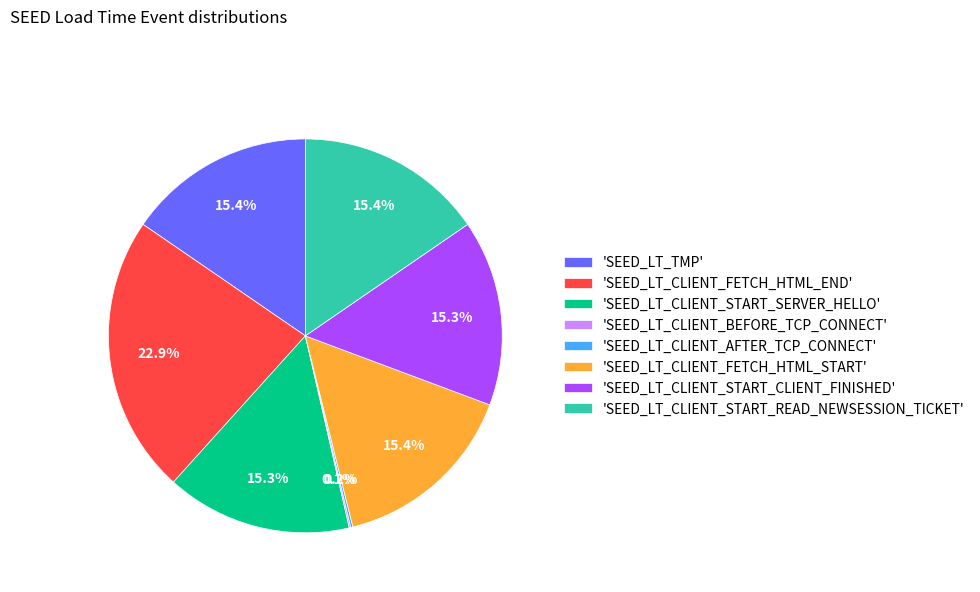

What is the ratio of the value at 'SEED_LT_CLIENT_START_READ_NEWSESSION_TICKET' to the value at 'SEED_LT_CLIENT_START_SERVER_HELLO'?

1.0